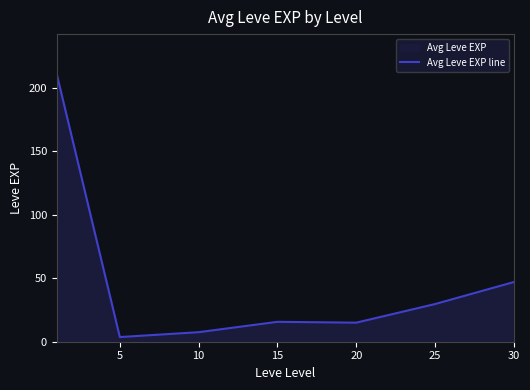

What is the sum of the values at 10 and 30?

54.5